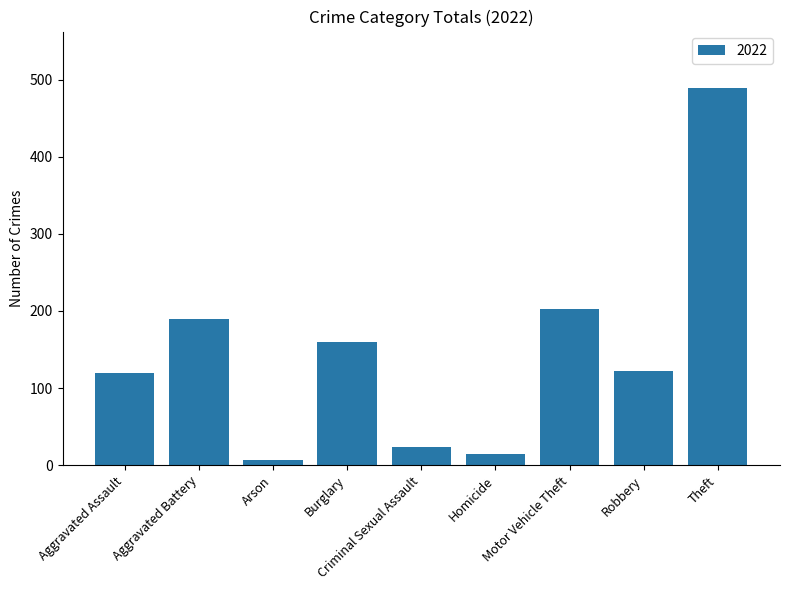

What is the average value?

148